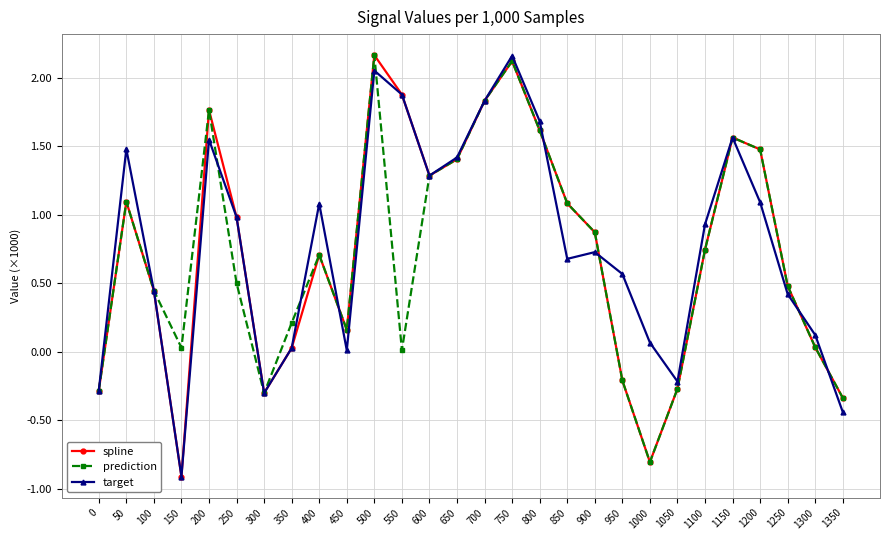

Reading left to right, extract all data points from this chart.

spline: 0=-283.9	50=1095.3	100=445.4	150=-911.8	200=1765.0	250=982.0	300=-302.2	350=26.6	400=706.5	450=159.6	500=2164.6	550=1877.2	600=1285.4	650=1404.9	700=1831.4	750=2121.2	800=1615.0	850=1082.9	900=871.6	950=-210.3	1000=-806.1	1050=-270.5	1100=745.0	1150=1563.5	1200=1476.5	1250=479.5	1300=31.9	1350=-337.6
prediction: 0=-283.9	50=1095.3	100=445.4	150=28.8	200=1765.0	250=500.7	300=-302.2	350=210.0	400=706.5	450=159.6	500=2164.6	550=10.6	600=1285.4	650=1404.9	700=1831.4	750=2121.2	800=1615.0	850=1082.9	900=871.6	950=-210.3	1000=-806.1	1050=-270.5	1100=745.0	1150=1563.5	1200=1476.5	1250=479.5	1300=31.9	1350=-337.6
target: 0=-283.9	50=1478.6	100=445.4	150=-911.8	200=1548.2	250=982.0	300=-302.2	350=26.6	400=1080.6	450=10.2	500=2052.1	550=1877.2	600=1285.4	650=1417.8	700=1831.4	750=2159.9	800=1682.8	850=677.5	900=726.9	950=567.2	1000=66.1	1050=-218.0	1100=929.9	1150=1563.5	1200=1090.7	1250=420.0	1300=121.4	1350=-440.9